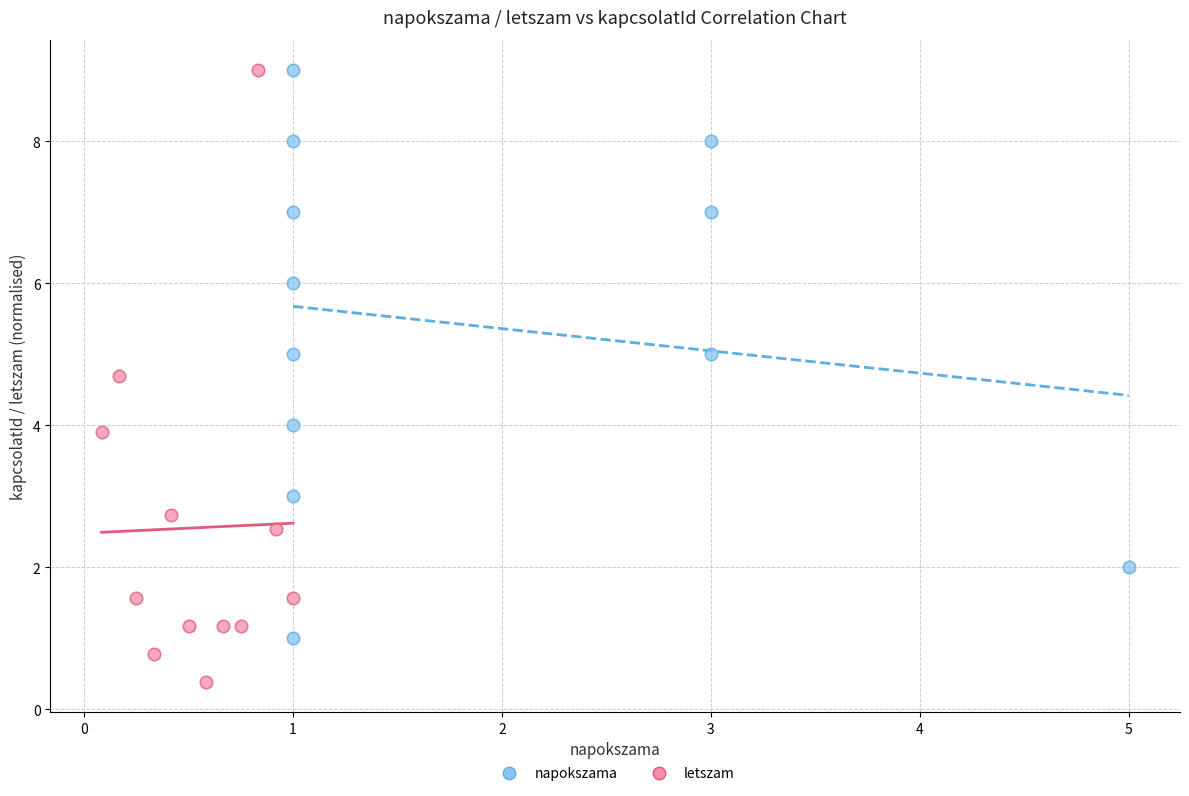

Which series reaches the minimum Y coordinate?

letszam